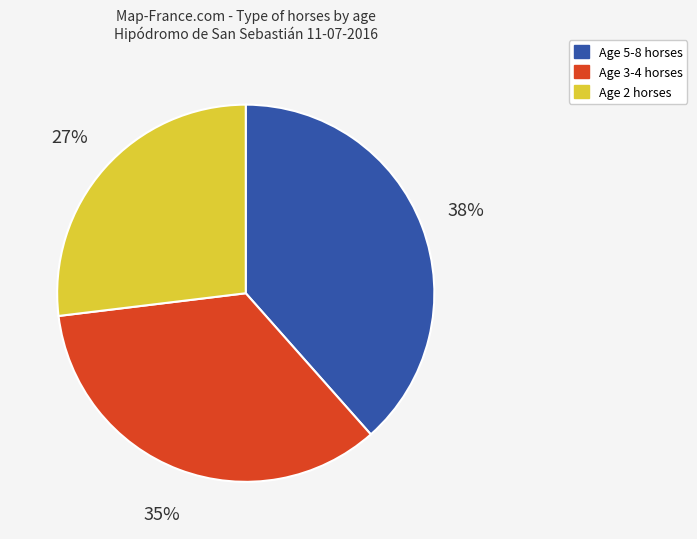

Does any single category account for the majority?

No